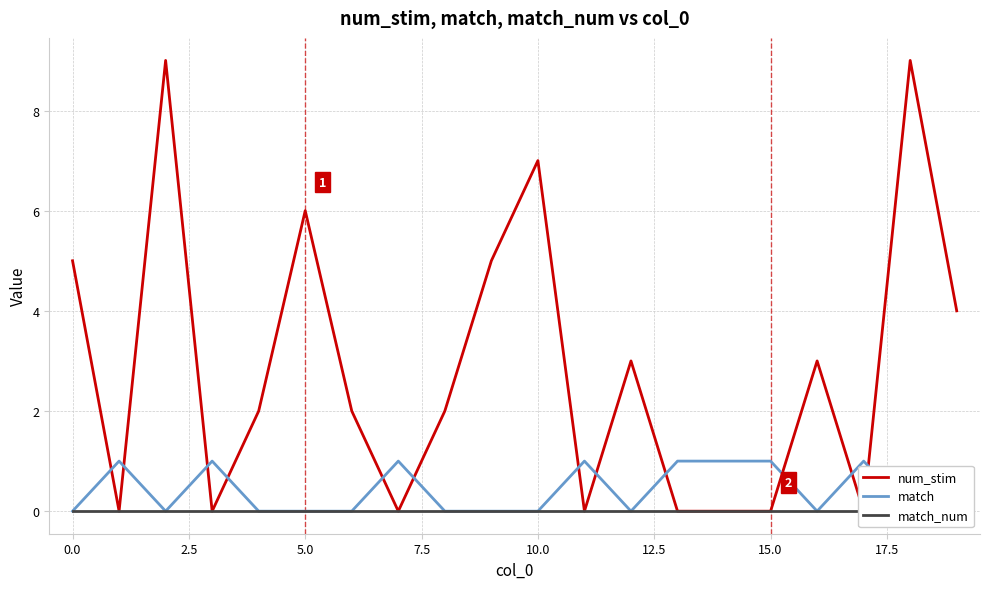

The match series shows 1 at 5.0. True or false?

False